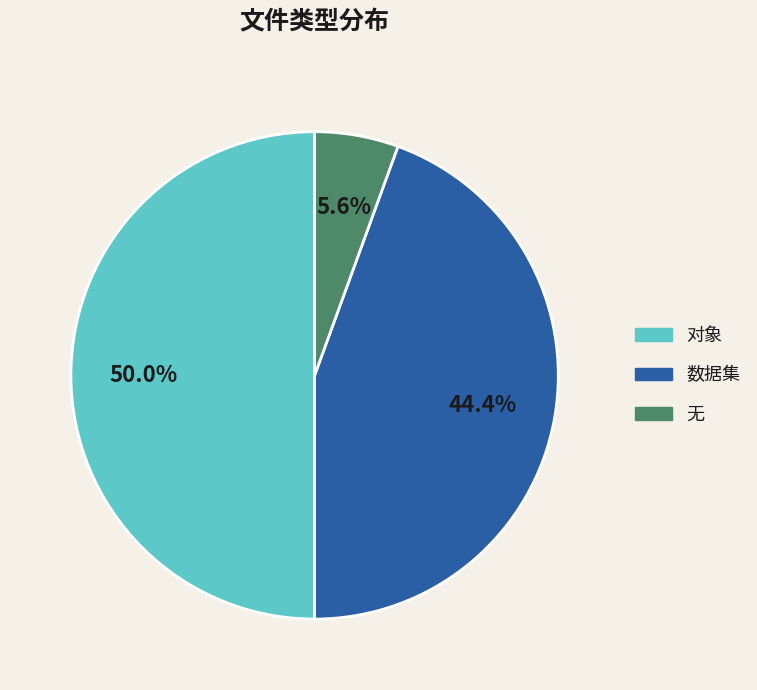

Is it true that 数据集 is 44% of the pie?

True